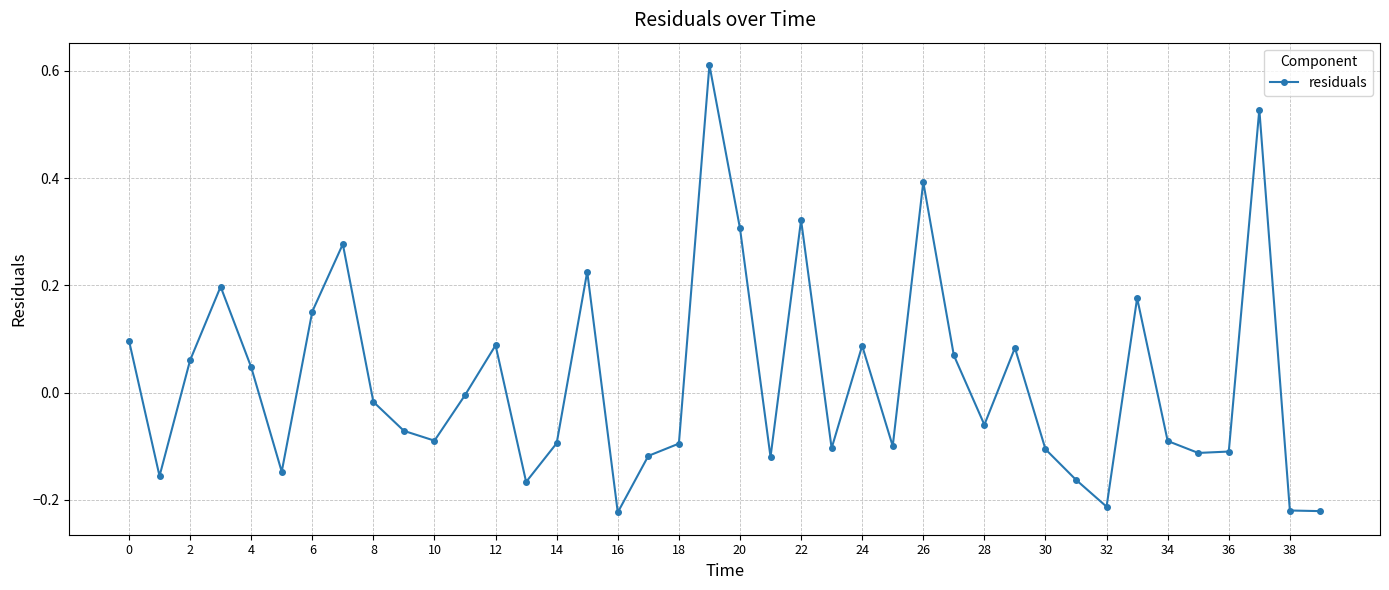

What is the difference between the second highest and minimum values?

0.8